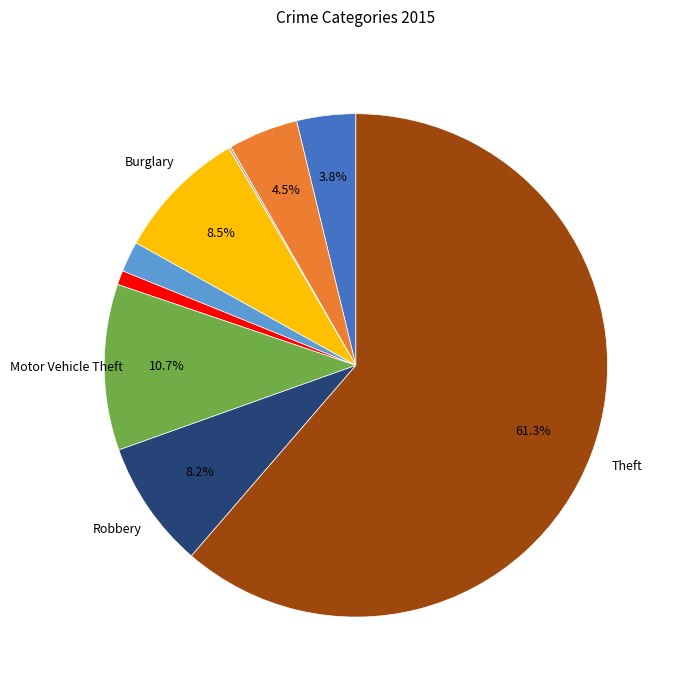

Is there a majority slice in this chart?

Yes